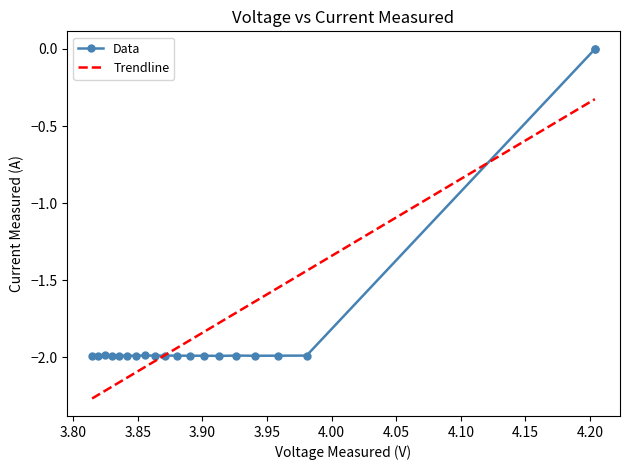

In Data, how many points are lower than both neighbors (excluding endpoints)?

7